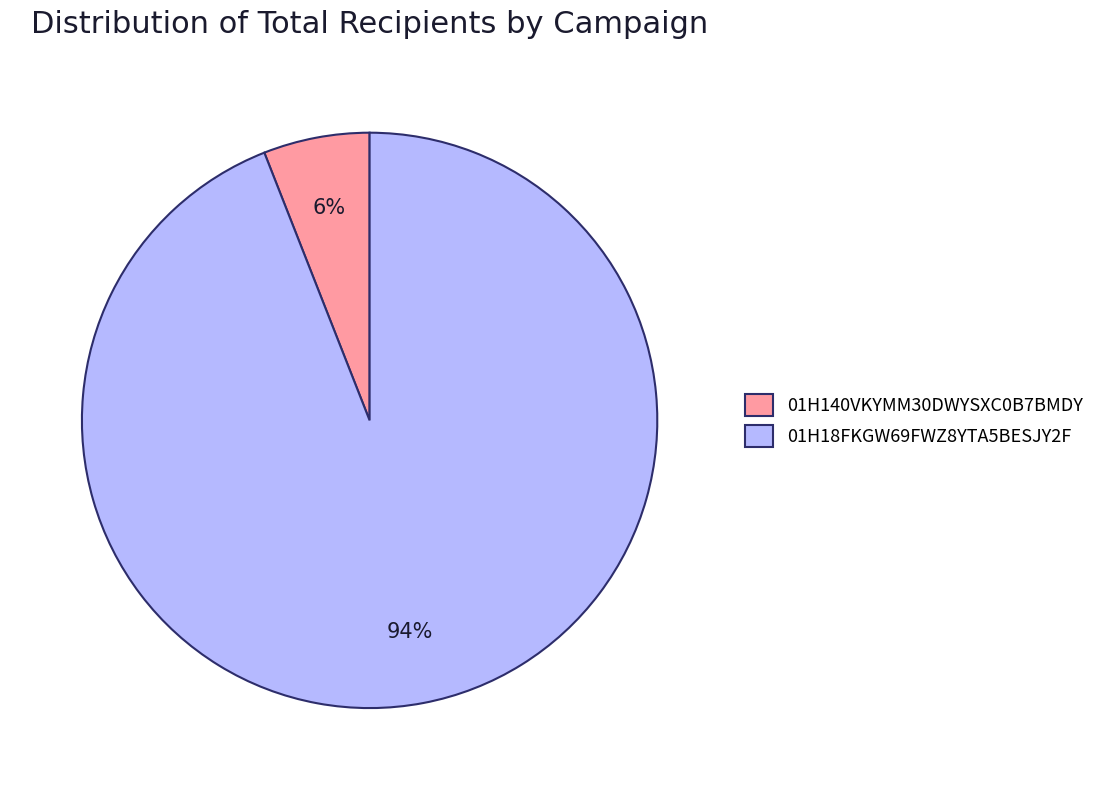

Do 01H140VKYMM30DWYSXC0B7BMDY and 01H18FKGW69FWZ8YTA5BESJY2F together represent more than half of the pie?

Yes